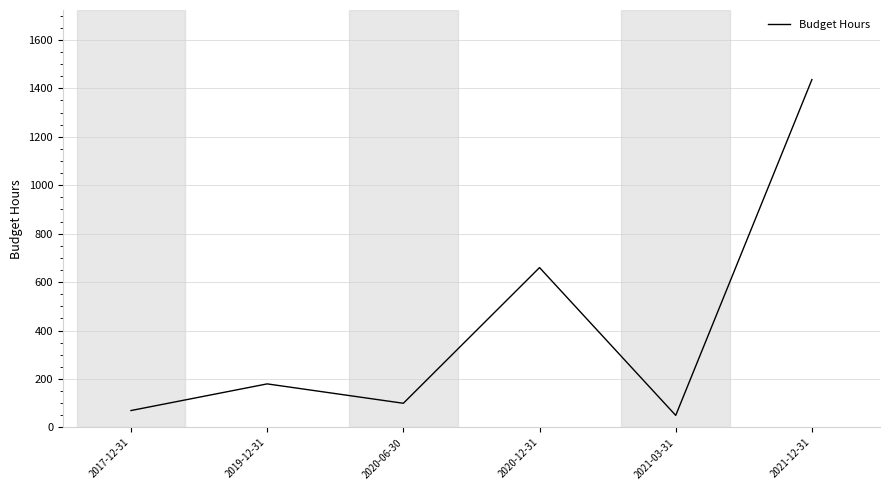

What is the difference between the values at 2020-12-31 and 2020-06-30?

560